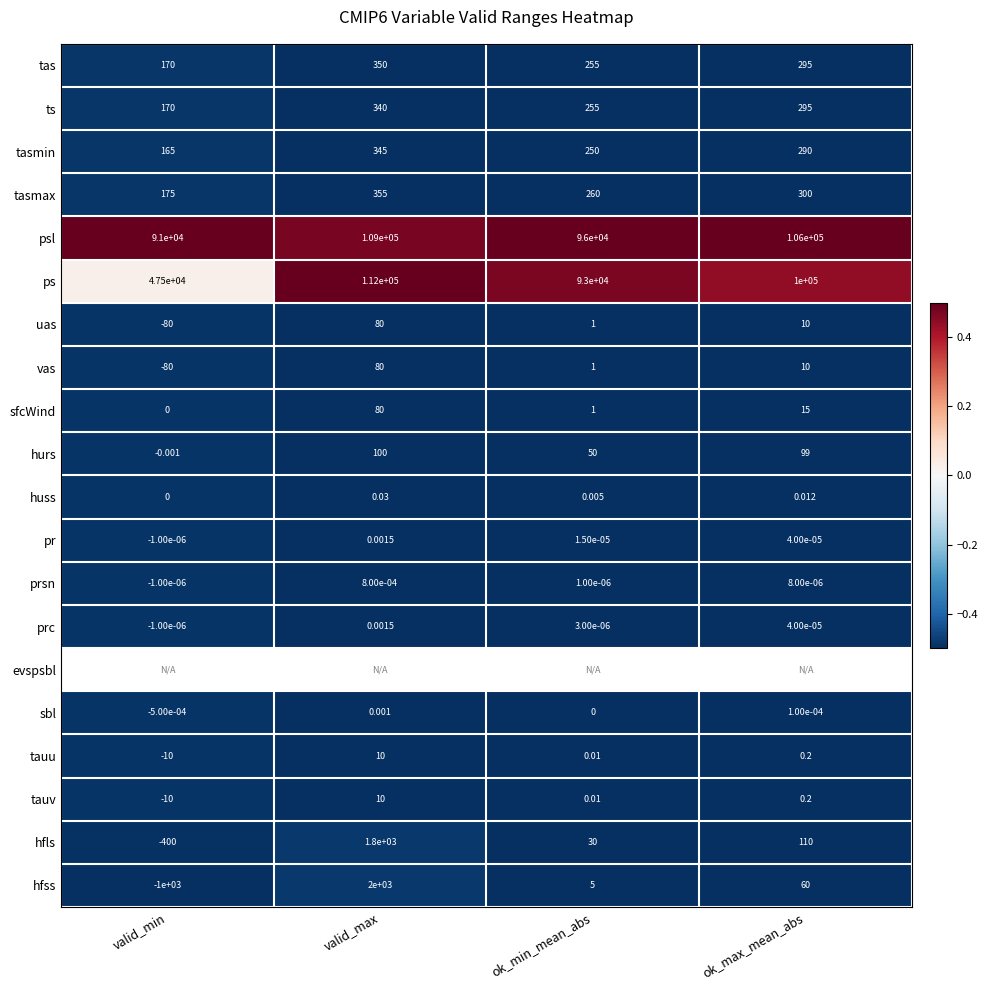

Is it true that hfls equals -0.2 at ok_max_mean_abs?

False